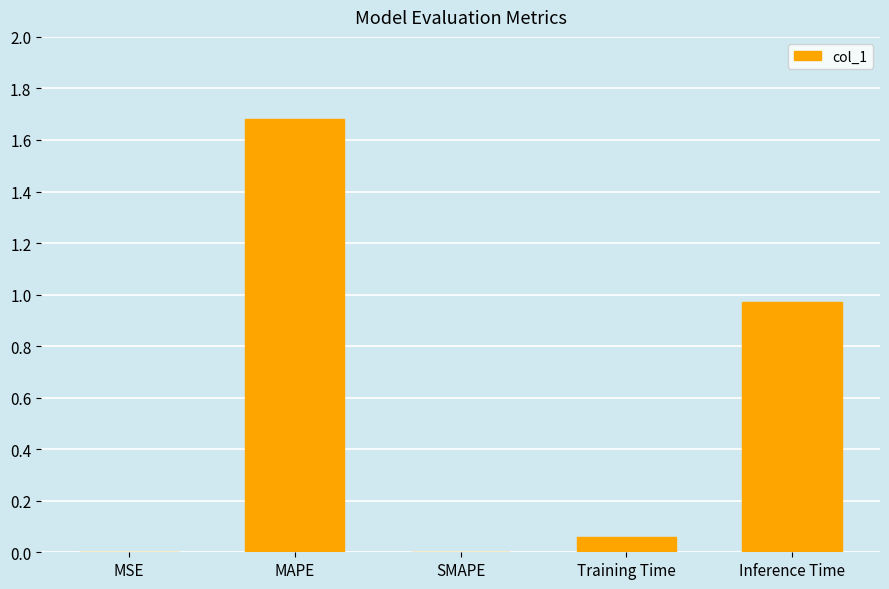

How many data points does each series have?

5